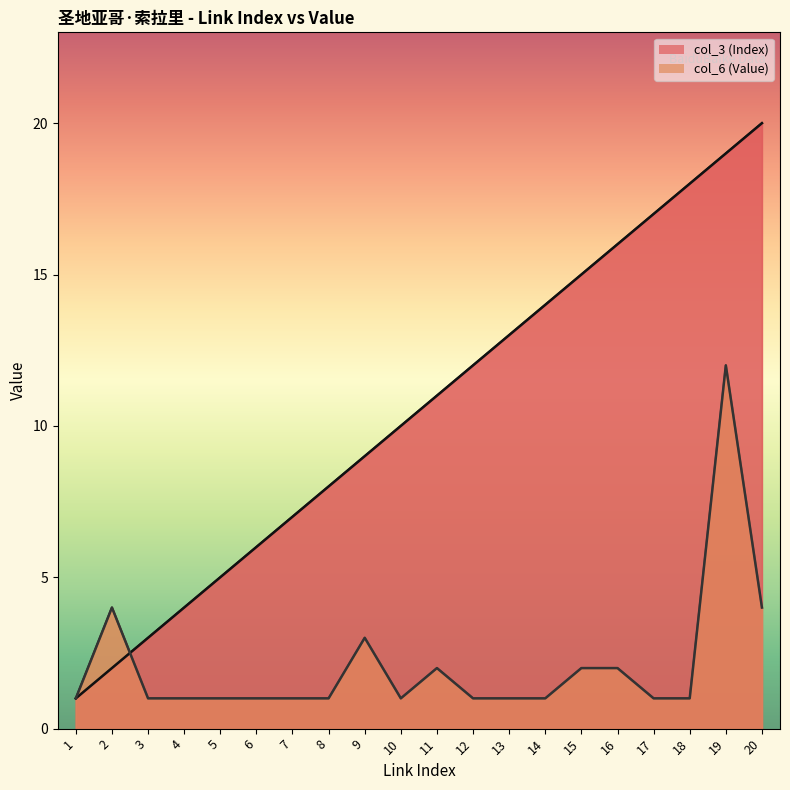

In col_6 (Value), how many points are lower than both neighbors (excluding endpoints)?

1